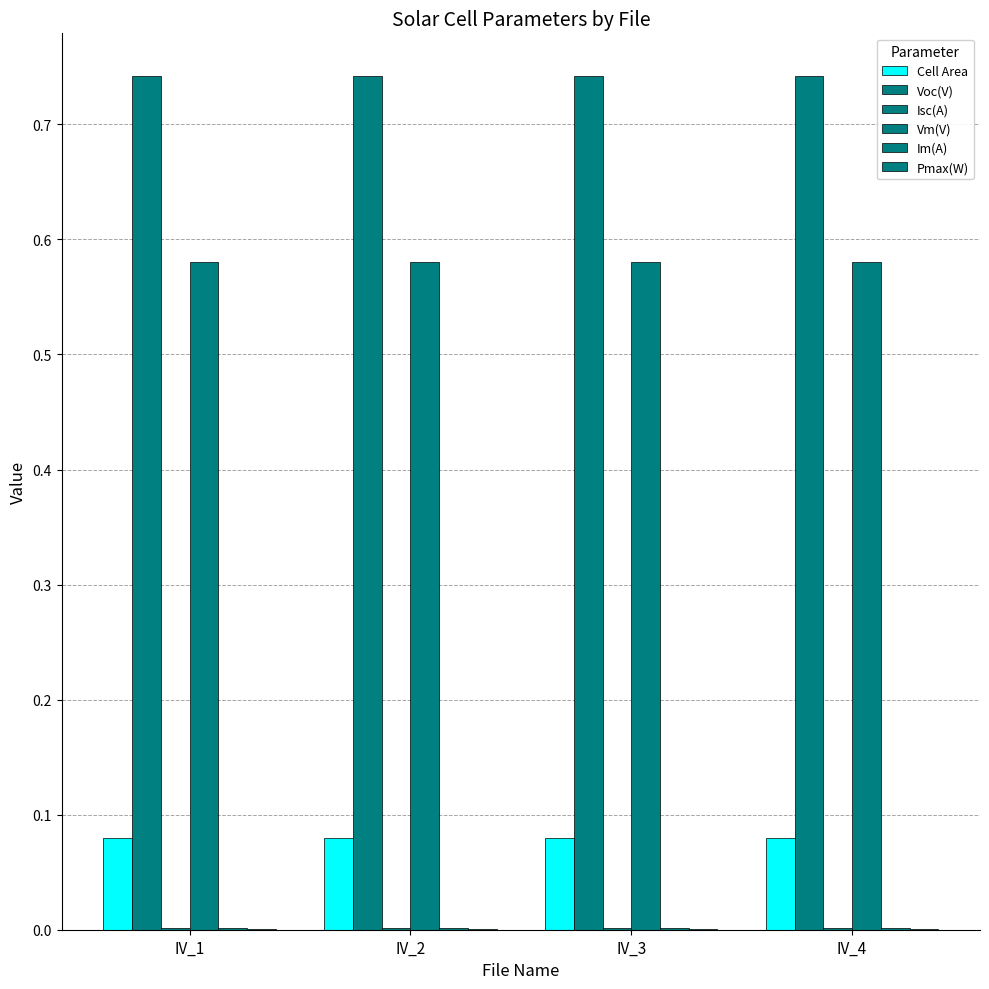

At which label does Pmax(W) reach its minimum?

IV_1